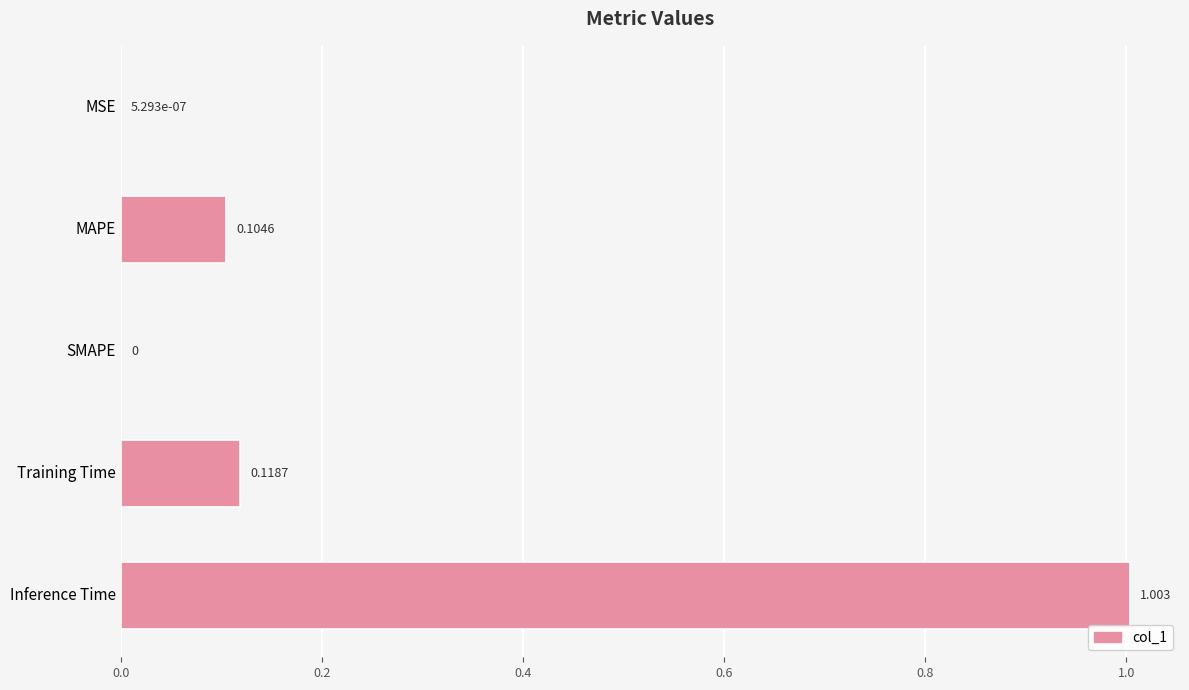

Which has a higher value, MAPE or Training Time?

Training Time